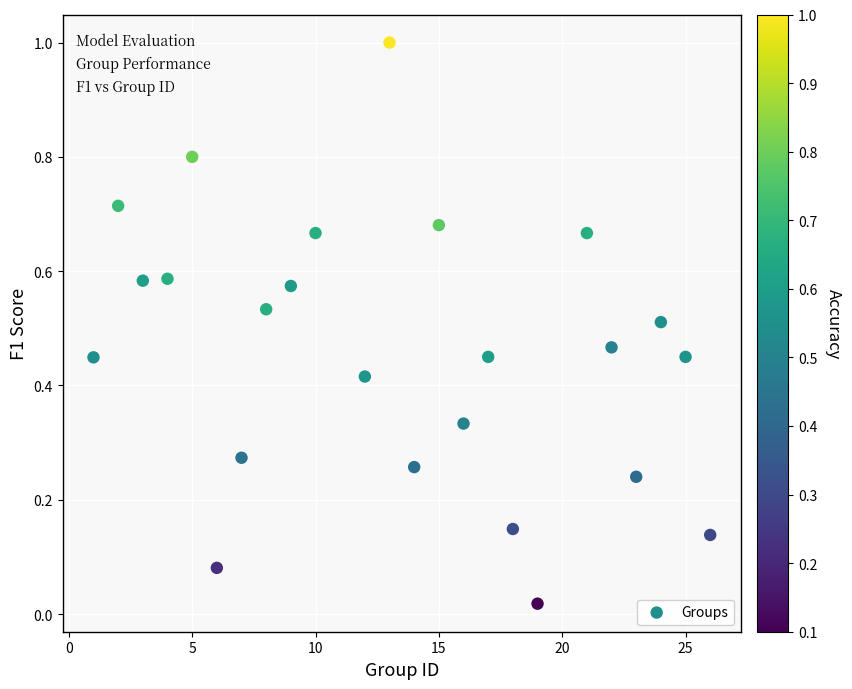

What is the range of X values (max minus min)?

25.0